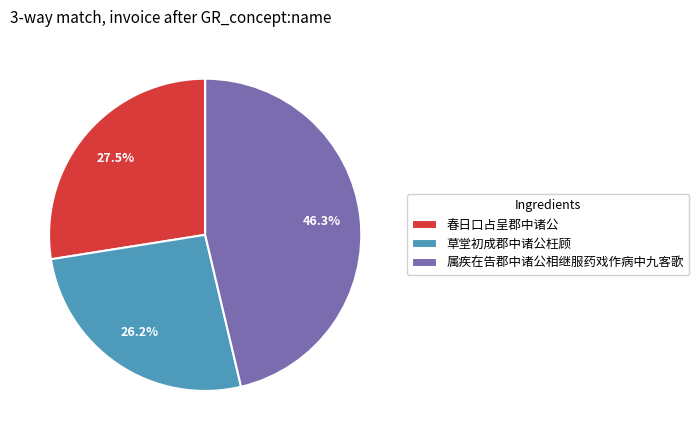

Combined, what portion of the pie is 春日口占呈郡中诸公 and 属疾在告郡中诸公相继服药戏作病中九客歌?

73.8%